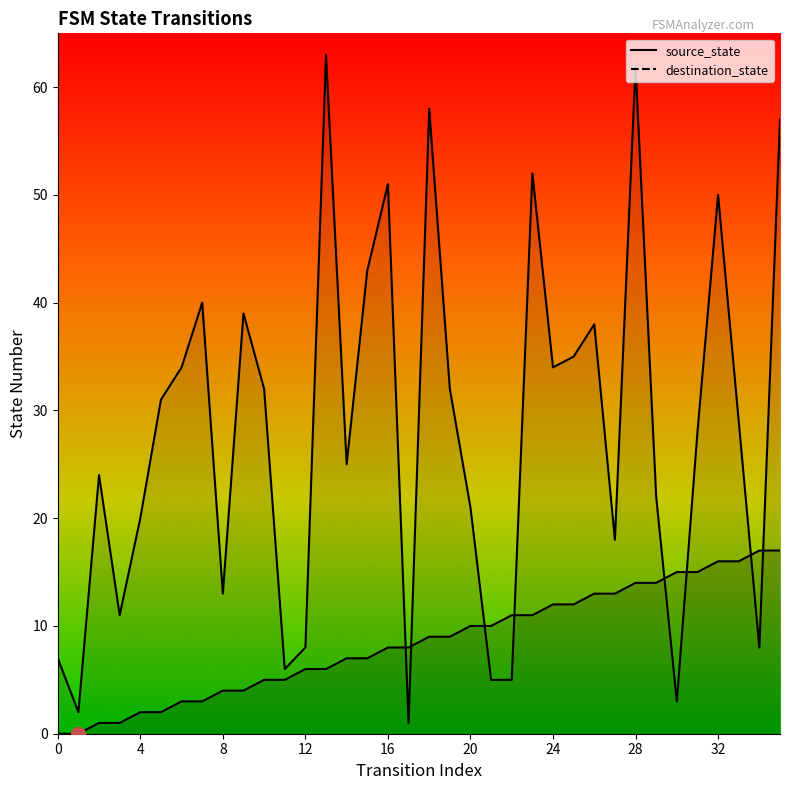

Reading right to left, extract all data points from this chart.

source_state: 17	17	16	16	15	15	14	14	13	13	12	12	11	11	10	10	9	9	8	8	7	7	6	6	5	5	4	4	3	3	2	2	1	1	0	0
destination_state: 57	8	29	50	28	3	22	62	18	38	35	34	52	5	5	21	32	58	1	51	43	25	63	8	6	32	39	13	40	34	31	20	11	24	2	7